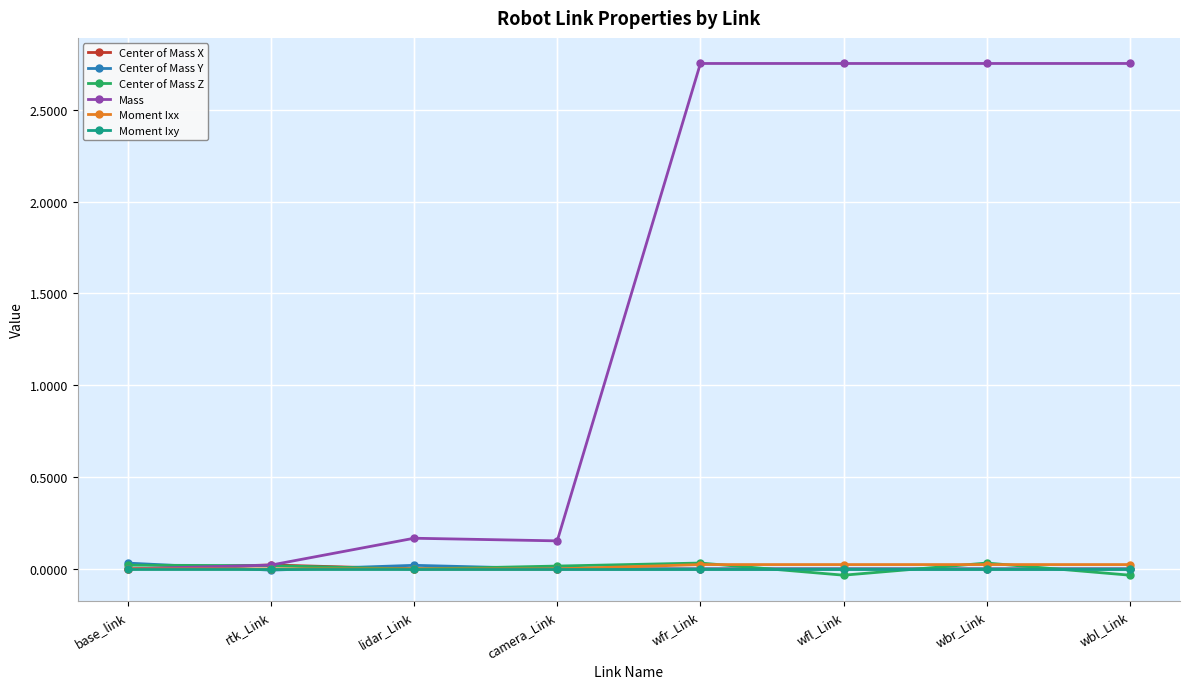

What is the label of the 8th point from the left?

wbl_Link